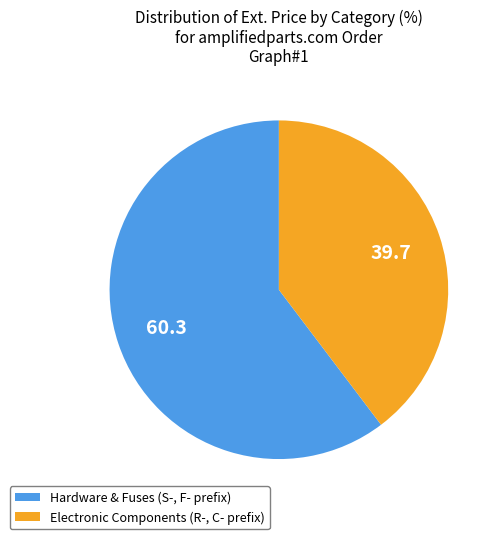

What is the ratio of the value at Electronic Components (R-, C- prefix) to the value at Hardware & Fuses (S-, F- prefix)?

0.7